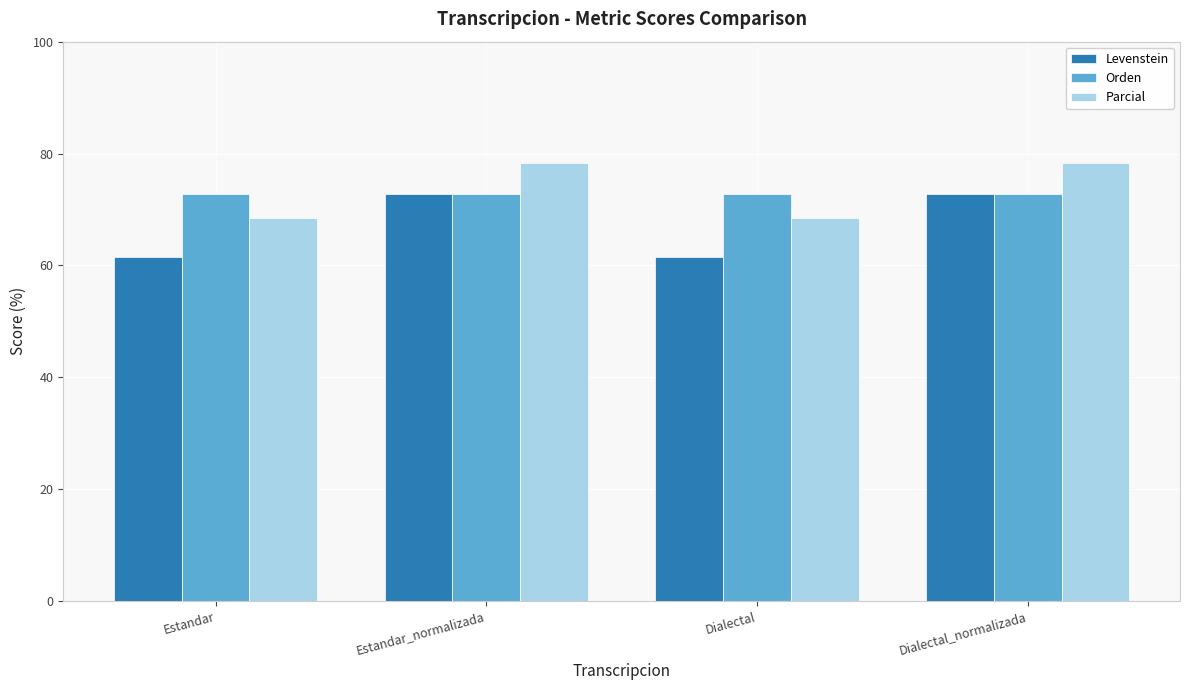

What value does the Orden series have at Estandar_normalizada?

72.7